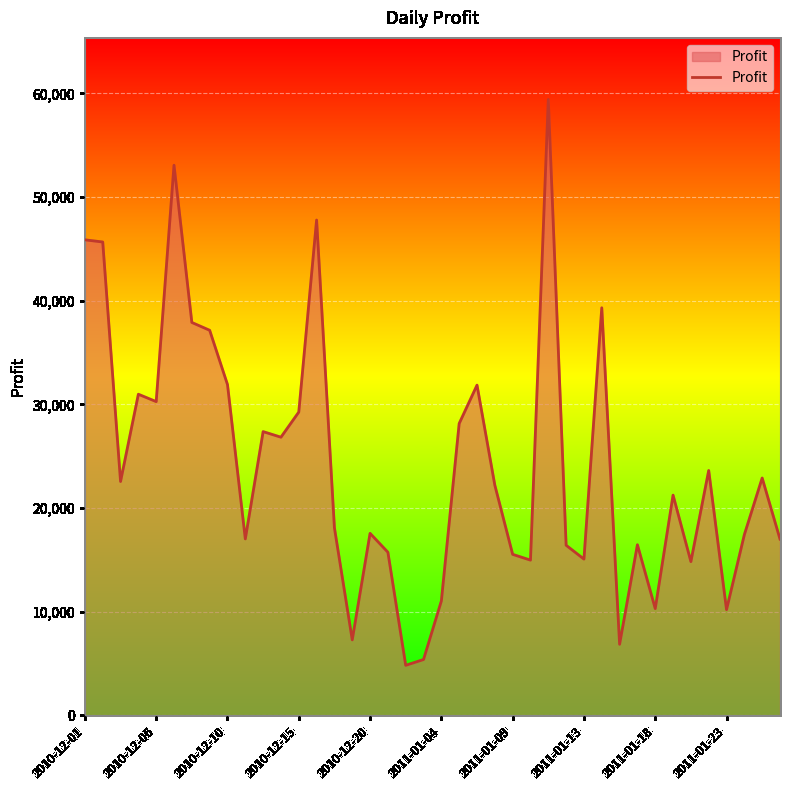

How many lines are shown in the chart?

1